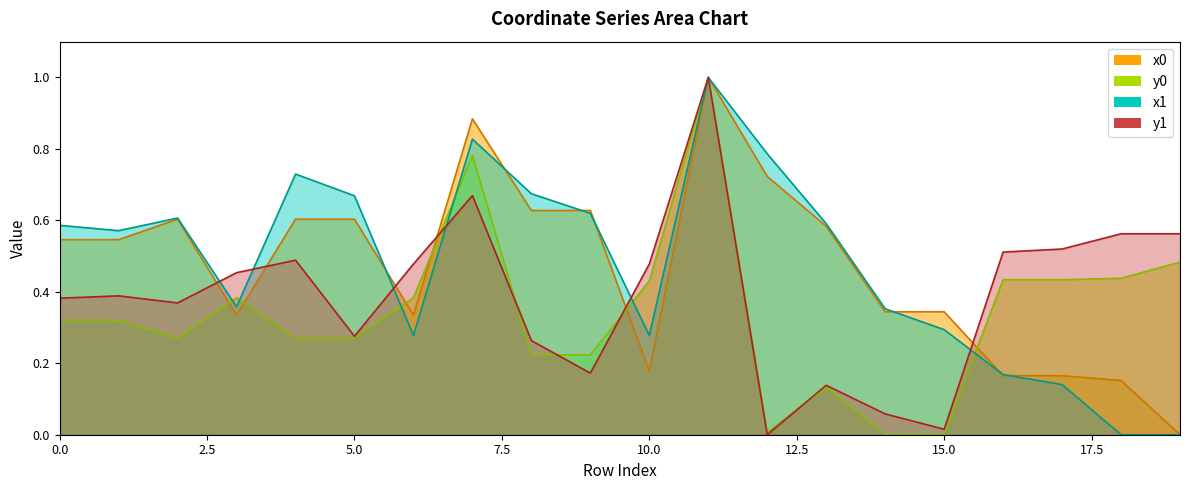

What is the sum of the y0 values at 18 and 10?

0.9